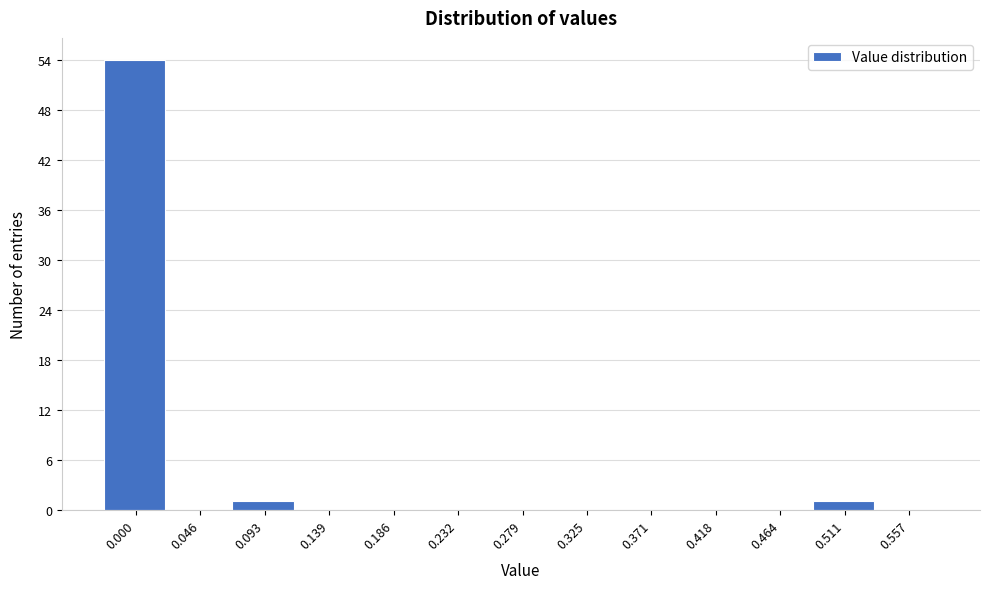

Reading left to right, list all the values displayed in this chart.

0.000=54	0.046=0	0.093=1	0.139=0	0.186=0	0.232=0	0.279=0	0.325=0	0.371=0	0.418=0	0.464=0	0.511=1	0.557=0